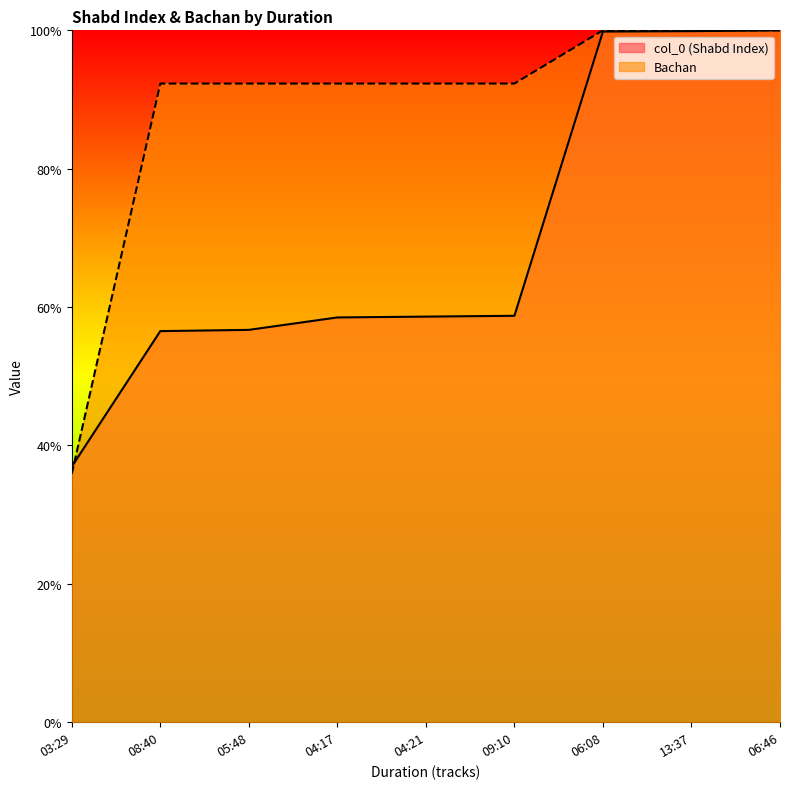

Is it true that Bachan equals 3209.2 at 06:08?

False